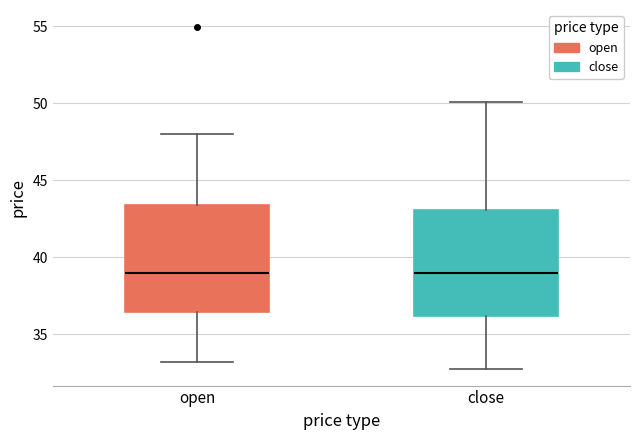

Reading left to right, read every box against the y-axis: the position of its median line, the range the box covers, and the ends of its whiskers. The values are not printed on the chart, so give them approximately, as read against the axis.

open: median 39.0, box 36.5 to 43.5, whiskers 33.0 to 48.0
close: median 39.0, box 36.0 to 43.0, whiskers 33.0 to 50.0